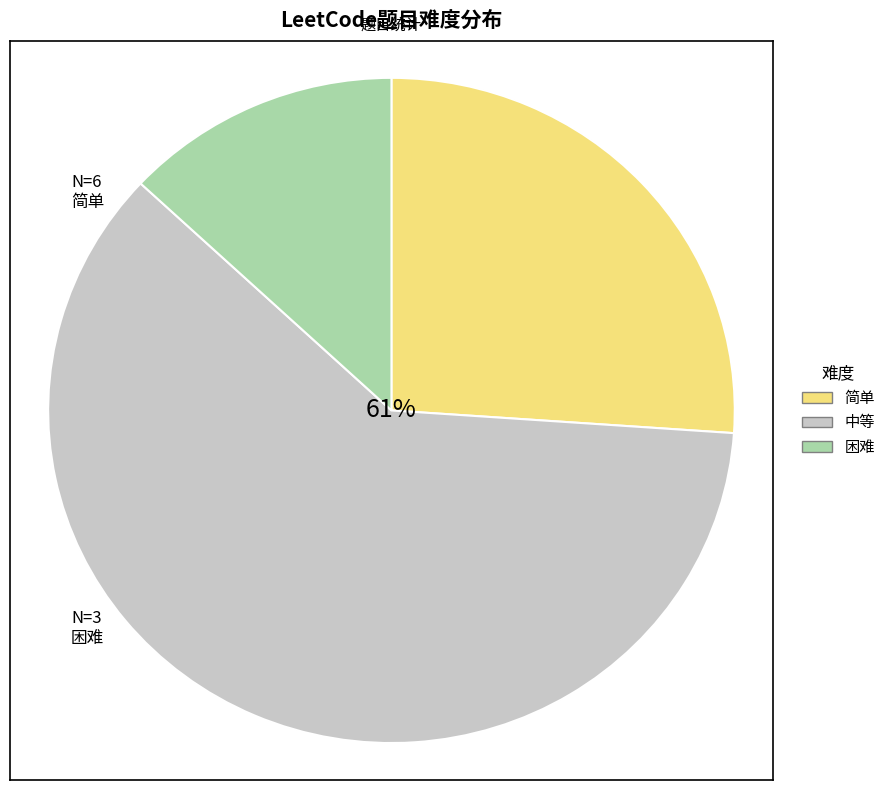

Rank the categories by value from highest to lowest.

中等, 简单, 困难